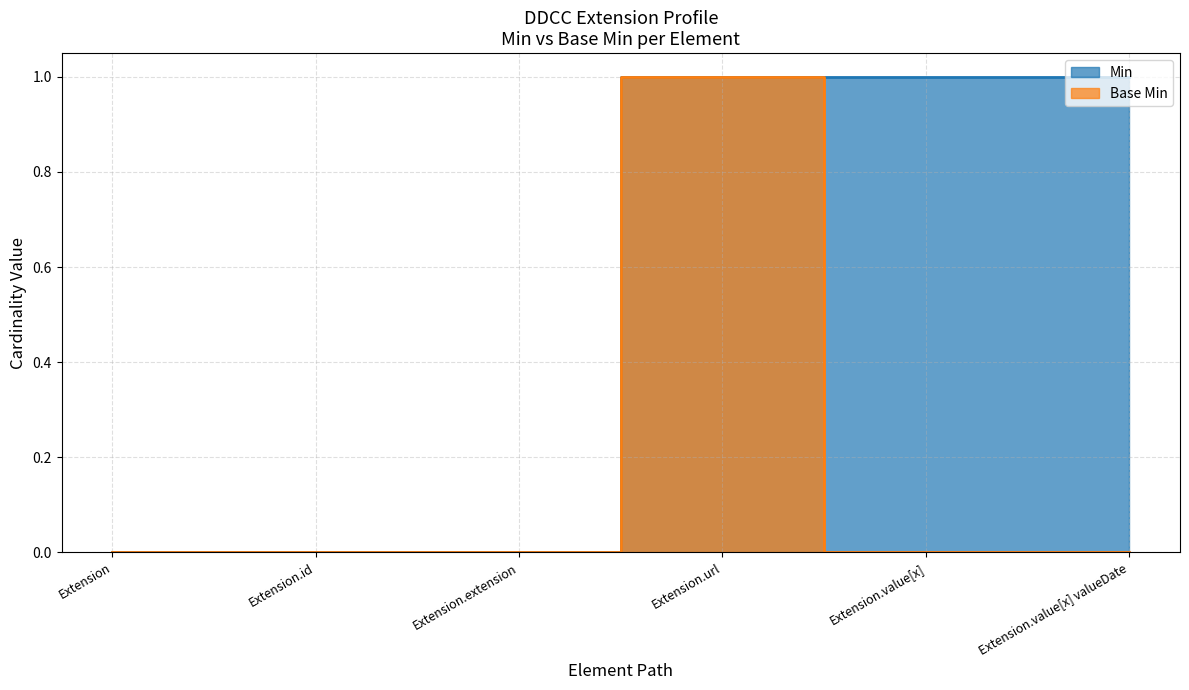

How many data points in Min are less than 1?

3